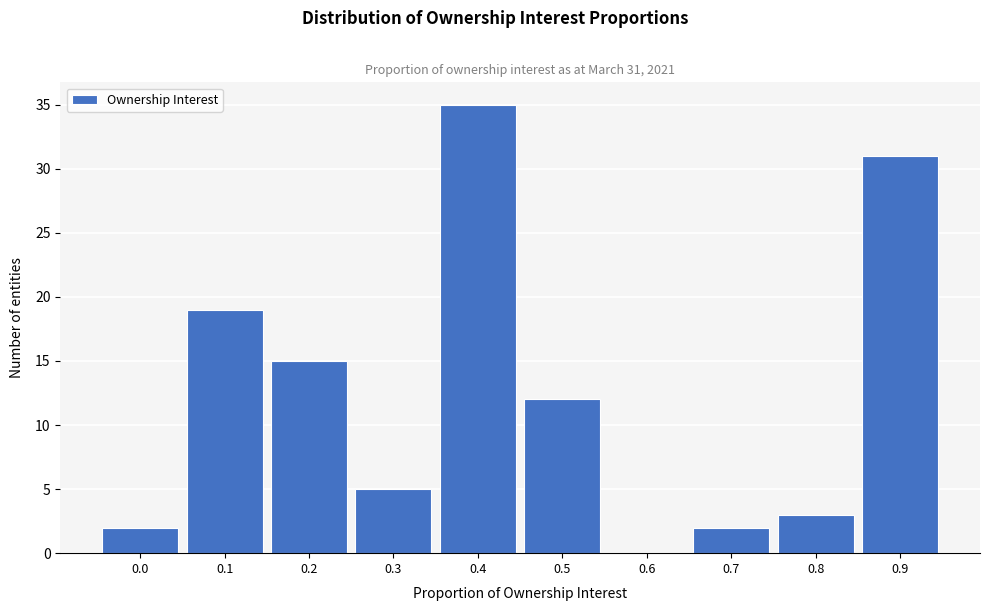

Reading left to right, what are all the values shown in this chart?

0.0=2	0.1=19	0.2=15	0.3=5	0.4=35	0.5=12	0.6=0	0.7=2	0.8=3	0.9=31